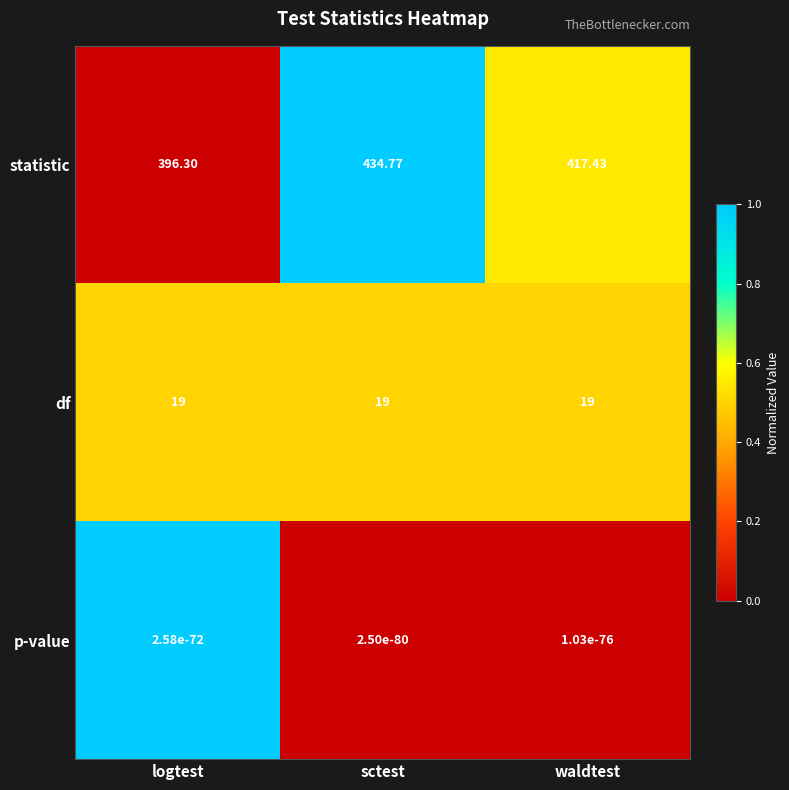

At which label does statistic reach its minimum?

logtest